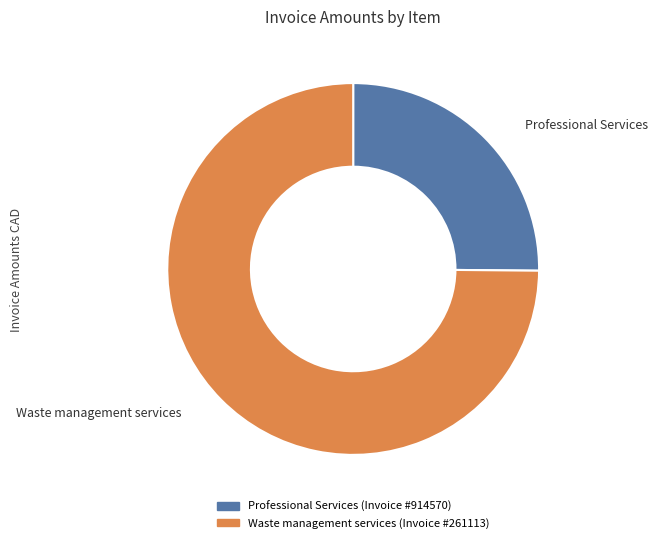

Is there a majority slice in this chart?

Yes